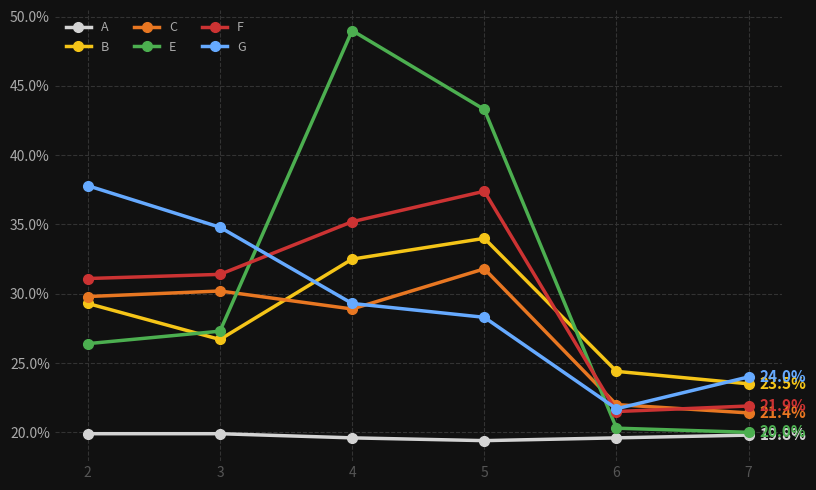

Where is the first local maximum for C?

3